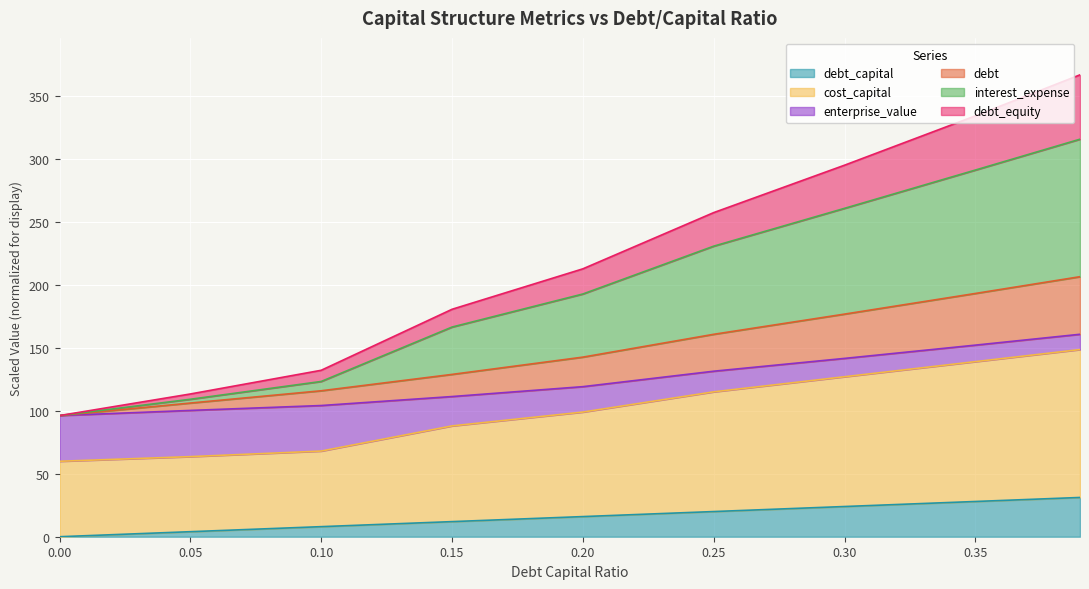

Does the chart display data point markers on the line(s)?

No